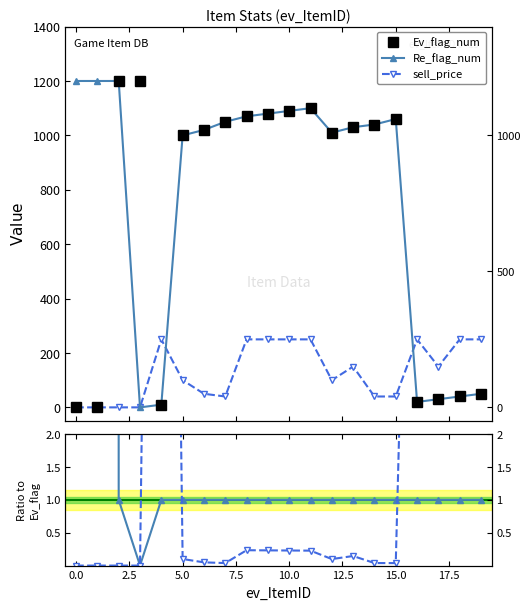

Is the value of Re_flag_num at 2.5 greater than the value of Ev_flag_num at 2.5?

No